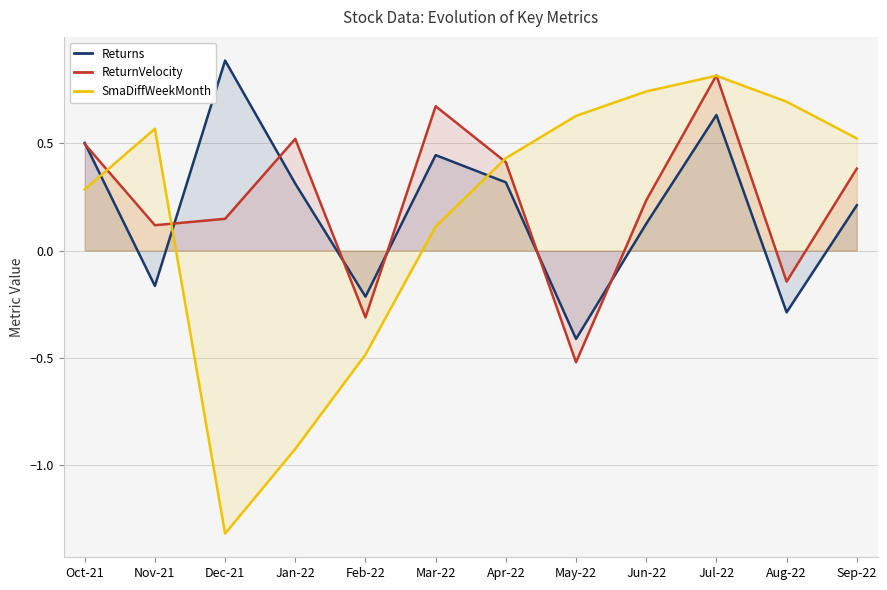

How many lines are shown in the chart?

3